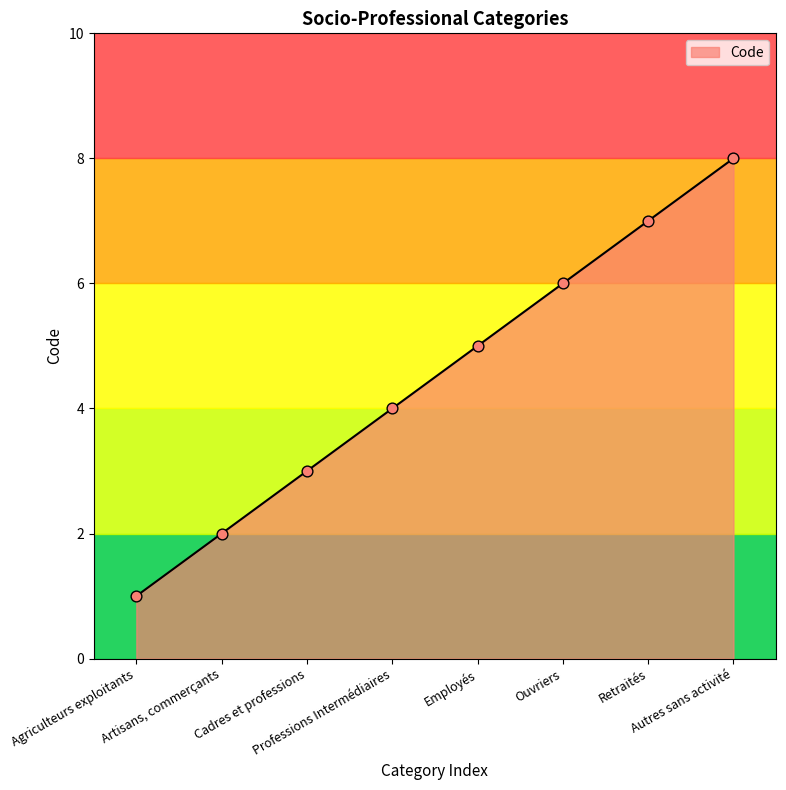

What is the change in value from Employés to Retraités?

+2